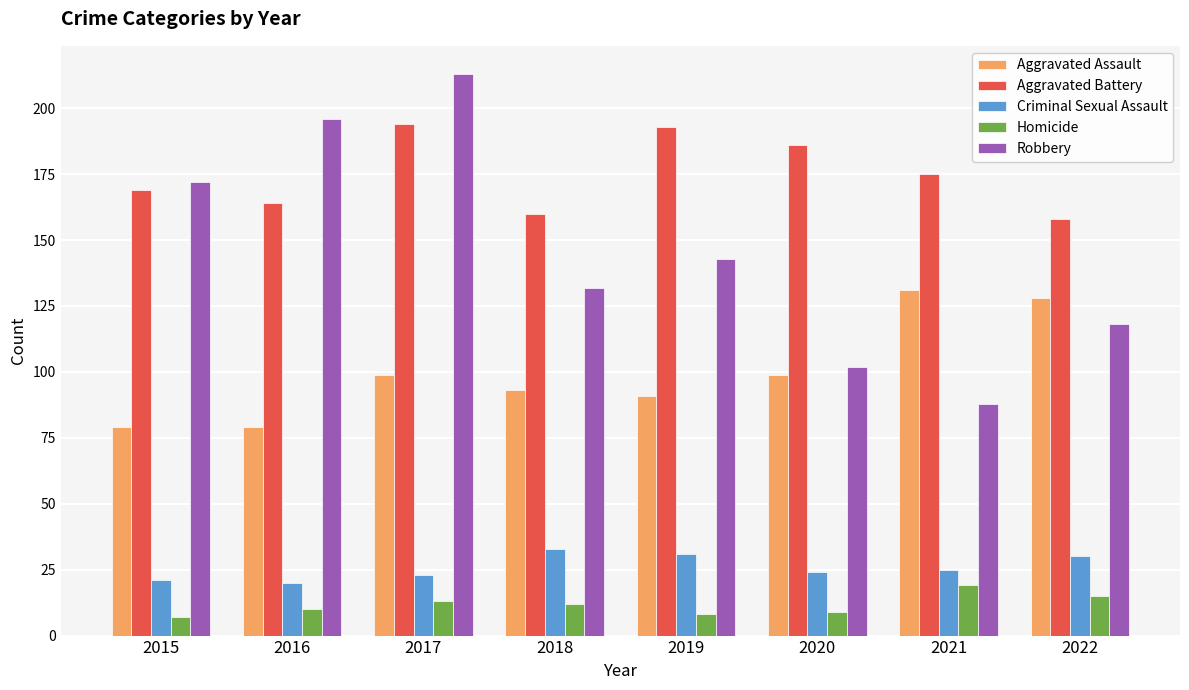

The value of Aggravated Battery at 2022 is 258. True or false?

False